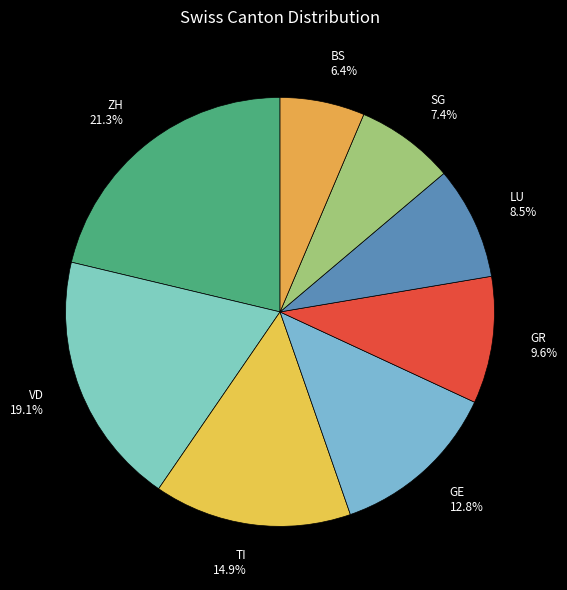

Approximately how many times larger is the value at GE 12.8% compared to VD 19.1%?

0.7